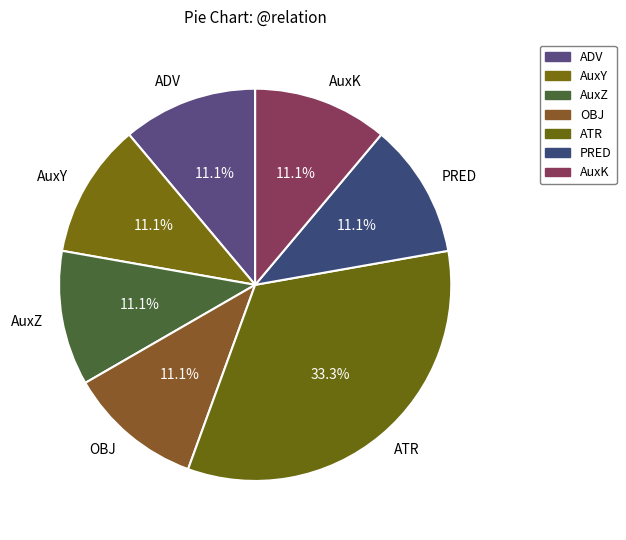

What is the ratio of the value at AuxZ to the value at AuxK?

1.0